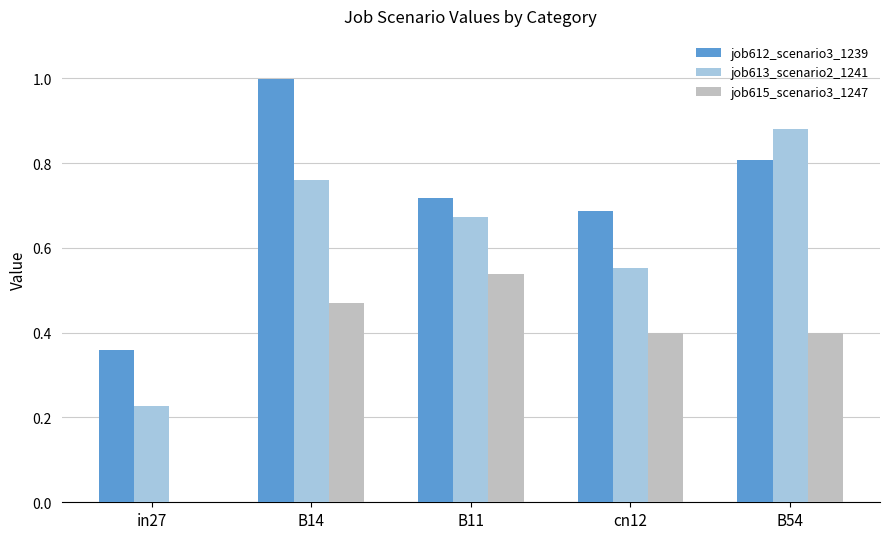

Which category has the highest value in the job613_scenario2_1241 series?

B54